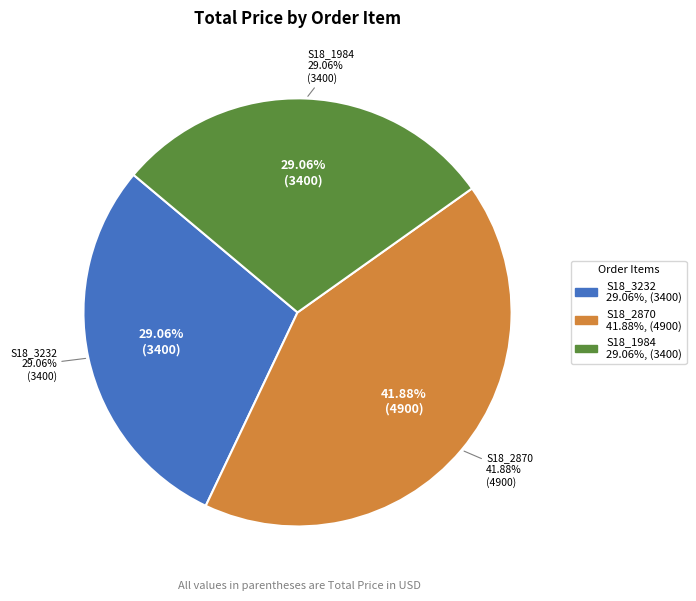

What is the change in value from Order 877 (Classic Cars S18_2870) to Order 648 (Classic Cars S18_1984)?

-1500